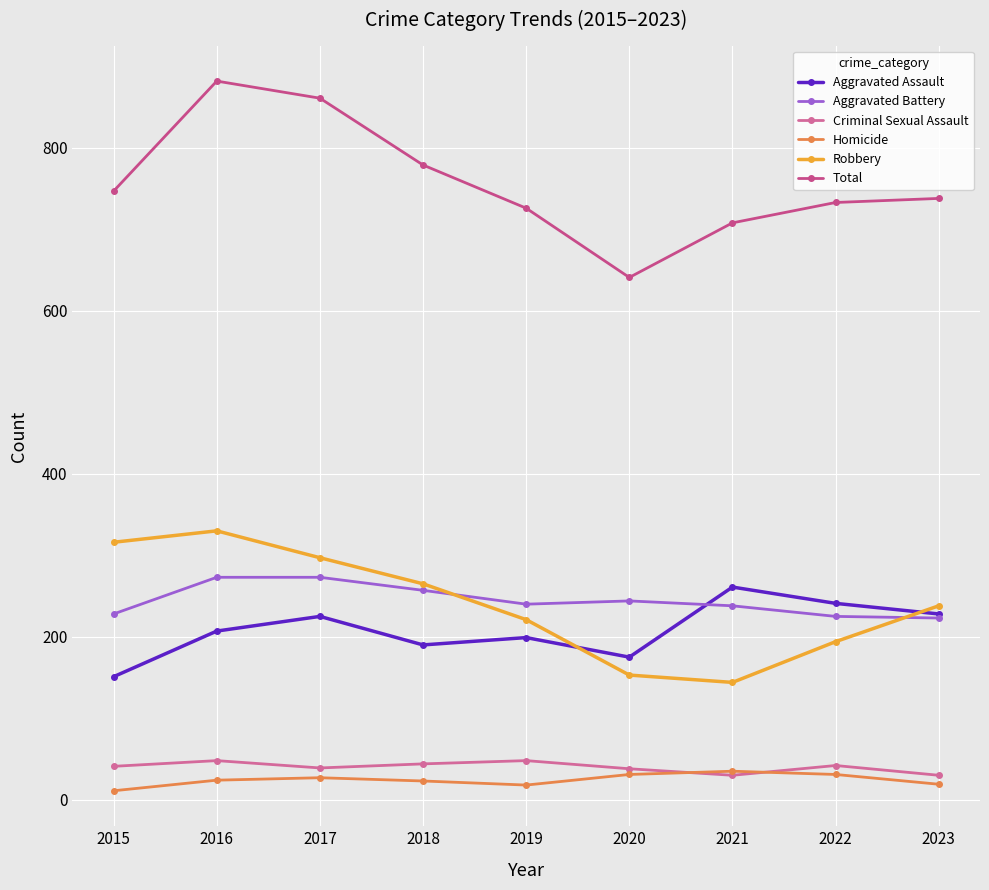

List the series in order of their peak value, lowest first.

Homicide, Criminal Sexual Assault, Aggravated Assault, Aggravated Battery, Robbery, Total